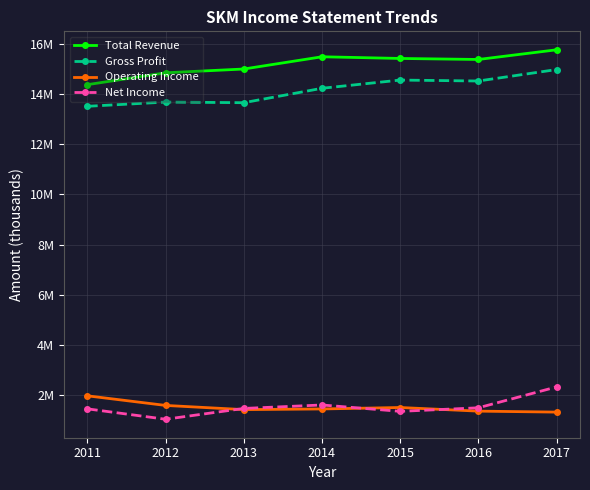

True or false: Net Income and Total Revenue cross at least once.

False